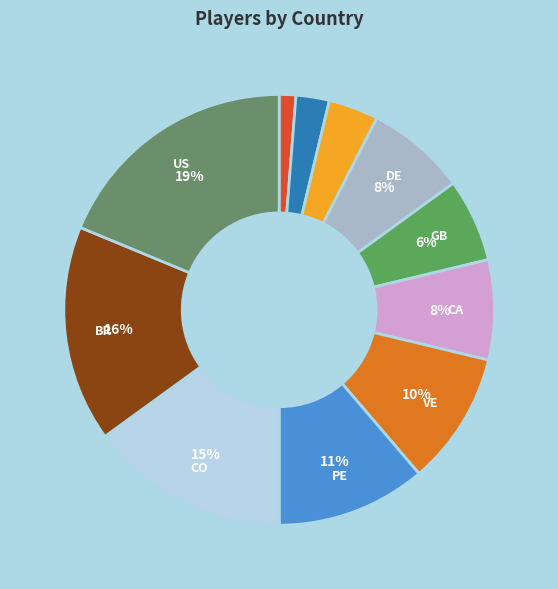

Count the number of slices in the pie.

11